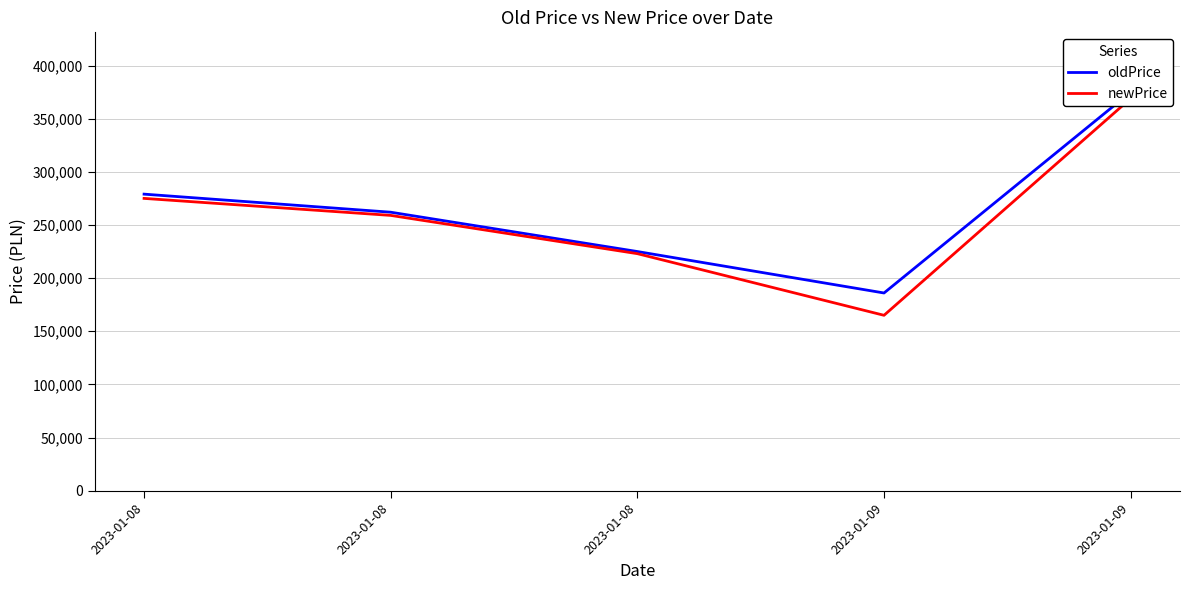

Where is newPrice nearest to the value 267000?

2023-01-08